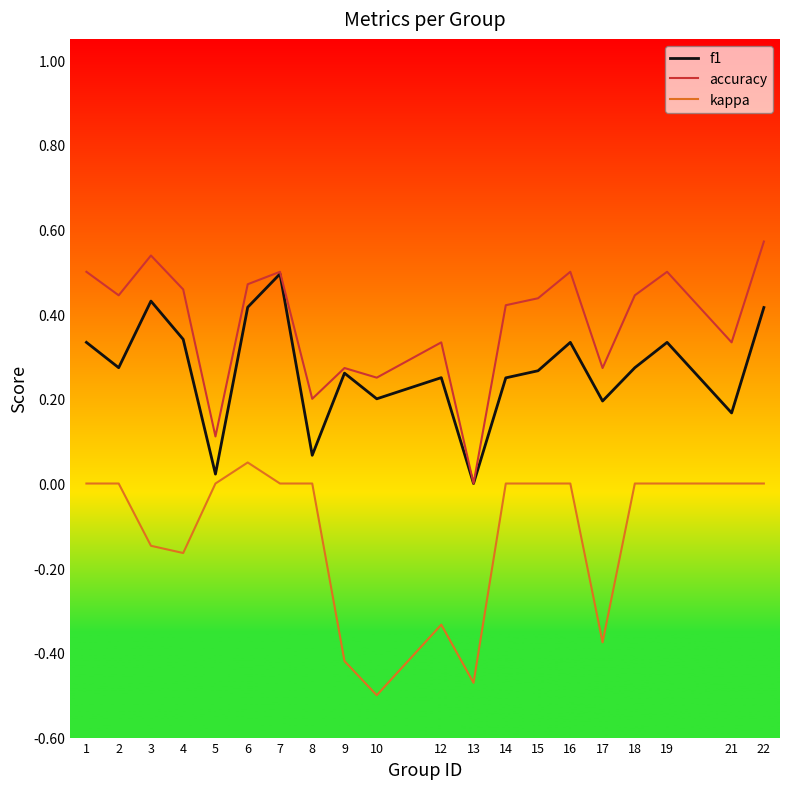

Which series has the largest range (max minus min)?

accuracy